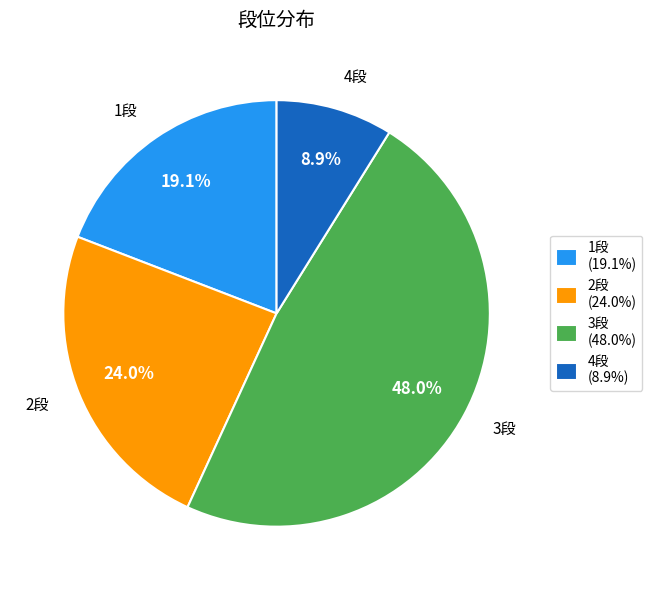

To the nearest percent, what is the difference between the 4段 and 2段 slice percentages?

15%